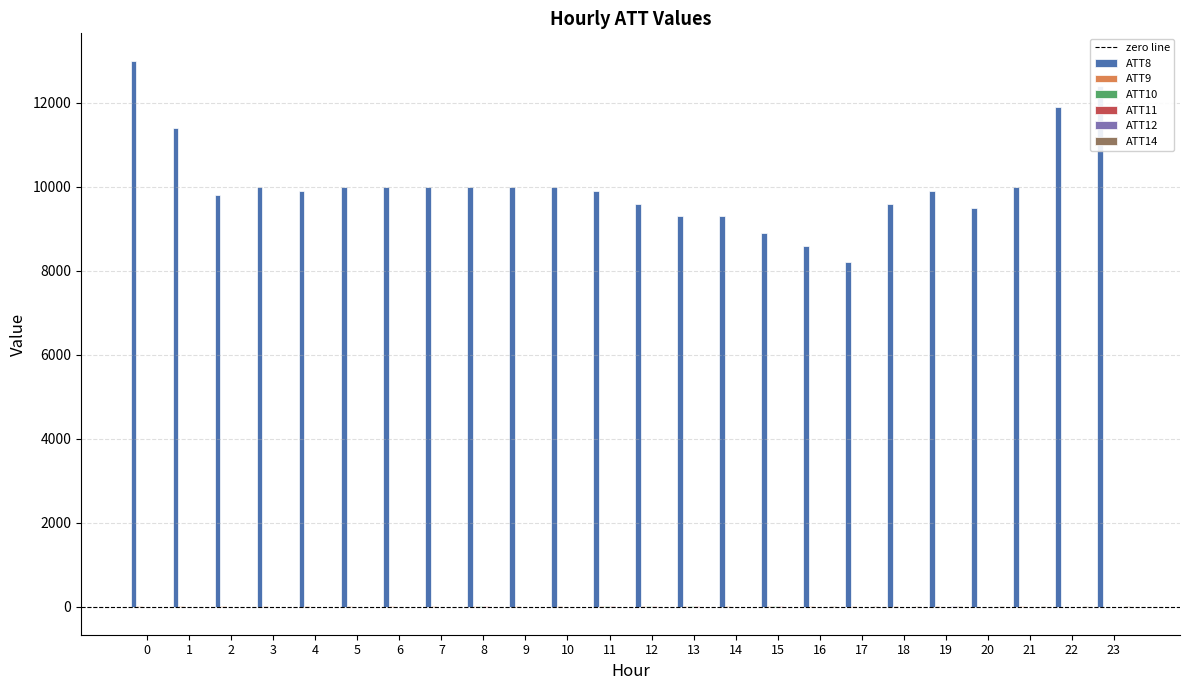

How many distinct data groups are displayed?

6